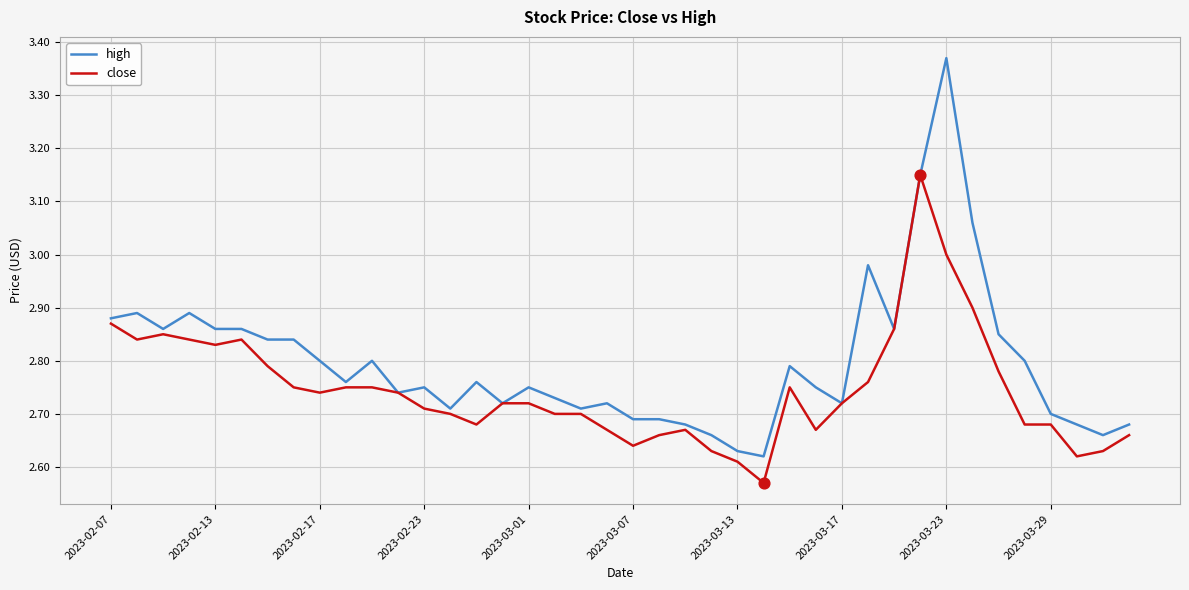

What are all the series names shown in the legend?

high, close